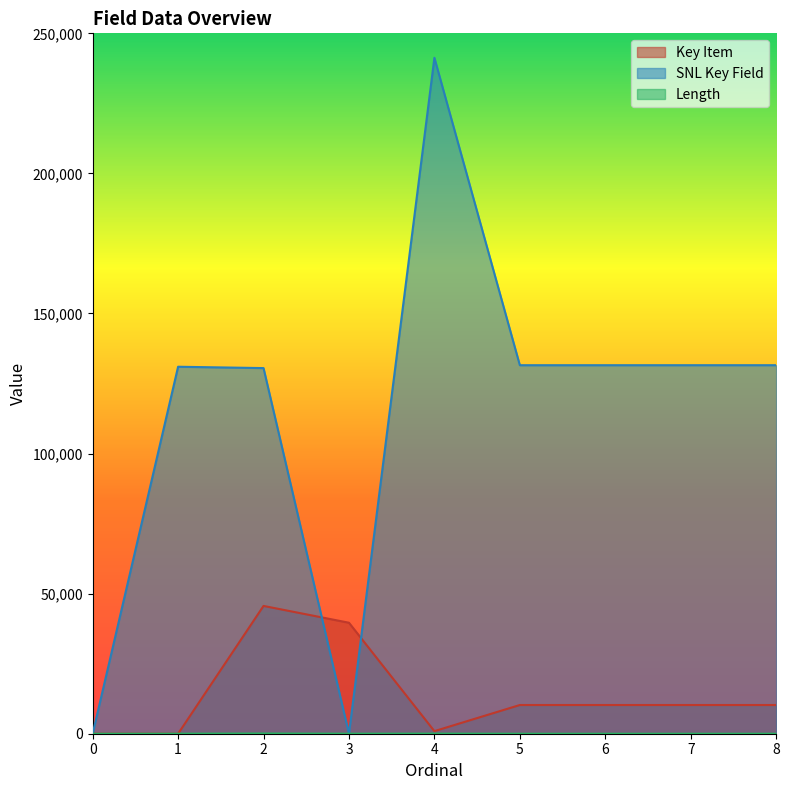

How many lines are shown in the chart?

3